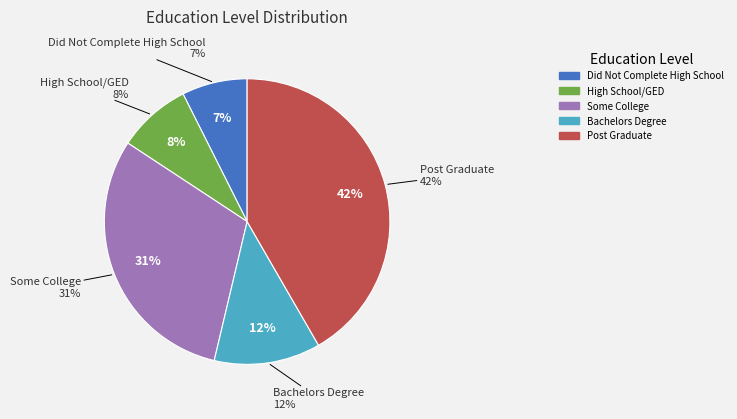

What percentage is the High School/GED slice, to the nearest percent?

8%